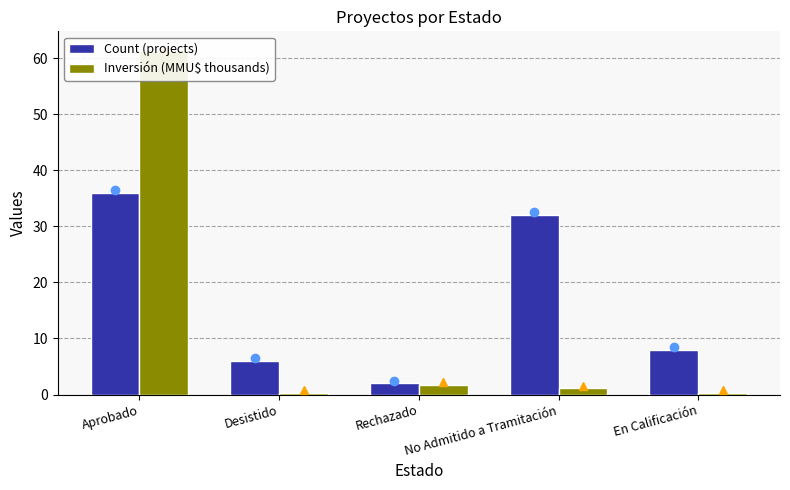

What is the label of the 1st bar from the left?

Aprobado